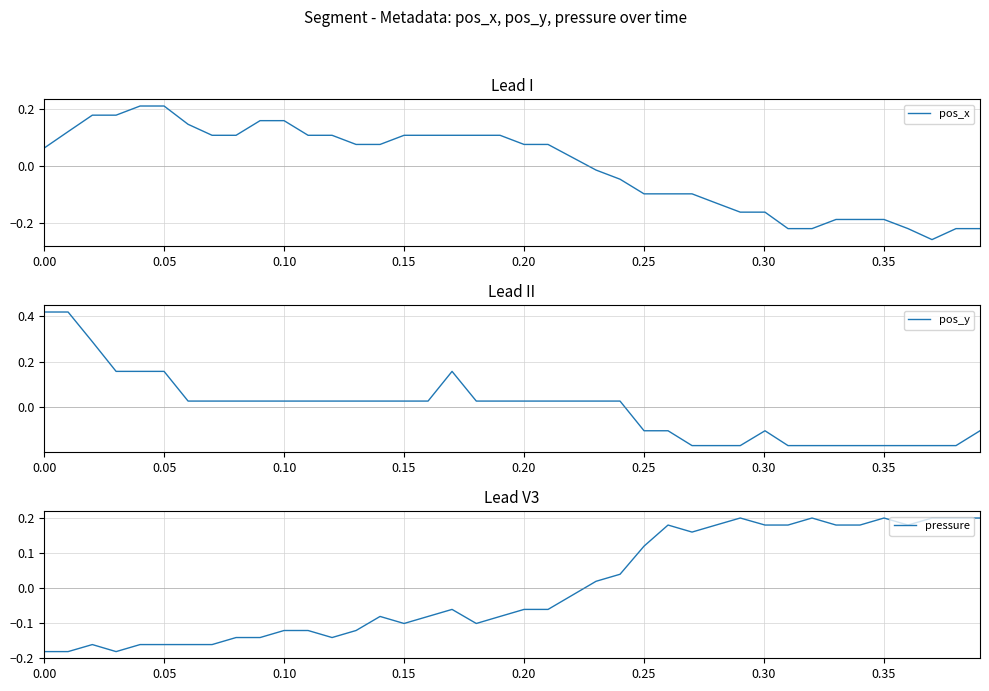

At how many categories does at least one series exceed 0?

40